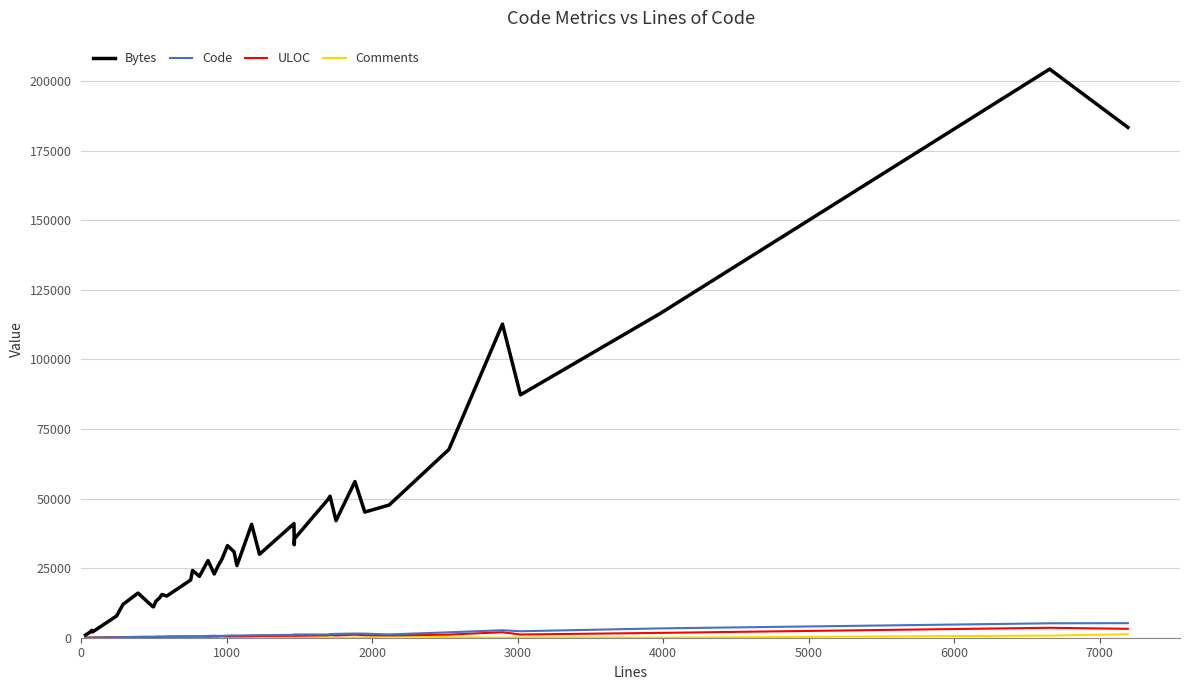

What is the minimum value for Bytes?

1012